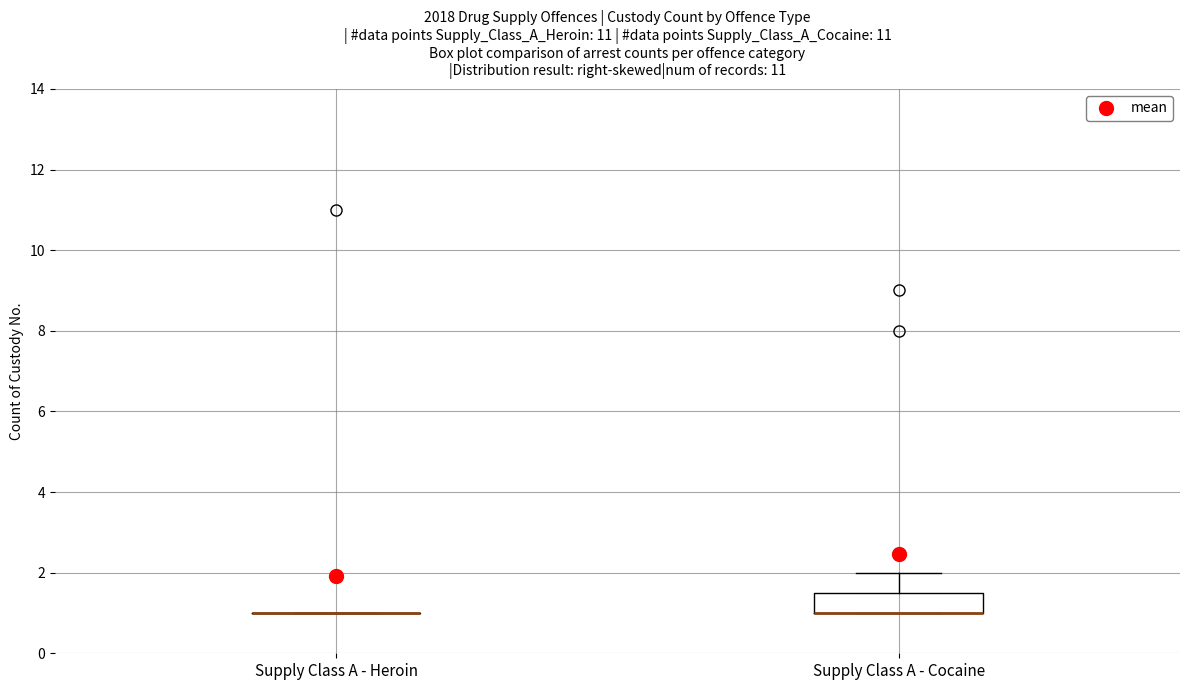

Reading left to right, read every box against the y-axis: the position of its median line, the range the box covers, and the ends of its whiskers. The values are not printed on the chart, so give them approximately, as read against the axis.

Supply Class A - Heroin: box collapsed to a line at 1.0, whiskers 1.0 to 1.0
Supply Class A - Cocaine: median 1.0 (drawn on the box's lower edge), box 1.0 to 1.6, whiskers 1.0 to 2.0